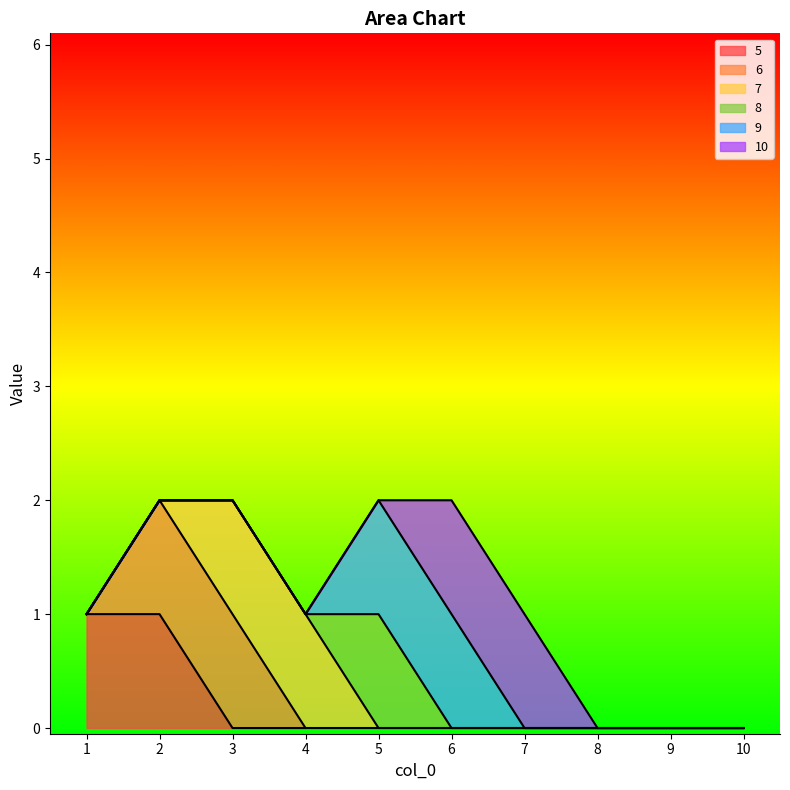

Reading right to left, extract all data points from this chart.

5: 0	0	0	0	0	0	0	0	1	1
6: 0	0	0	0	0	0	0	1	1	0
7: 0	0	0	0	0	0	1	1	0	0
8: 0	0	0	0	0	1	0	0	0	0
9: 0	0	0	0	1	1	0	0	0	0
10: 0	0	0	1	1	0	0	0	0	0